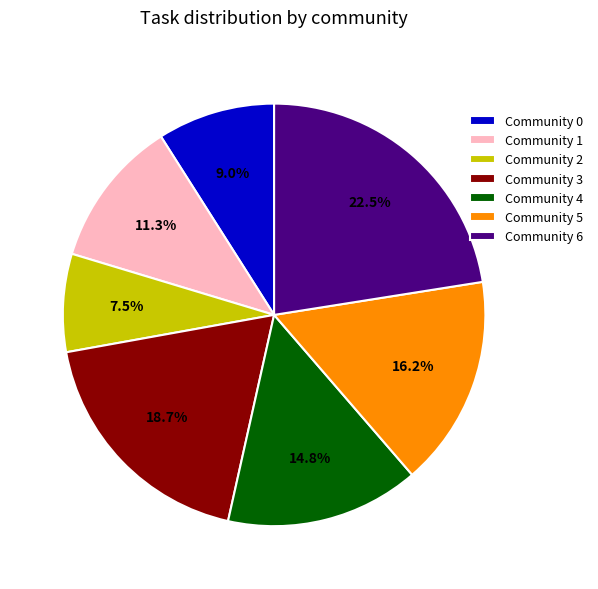

Rank the categories by value from lowest to highest.

Community 2, Community 0, Community 1, Community 4, Community 5, Community 3, Community 6